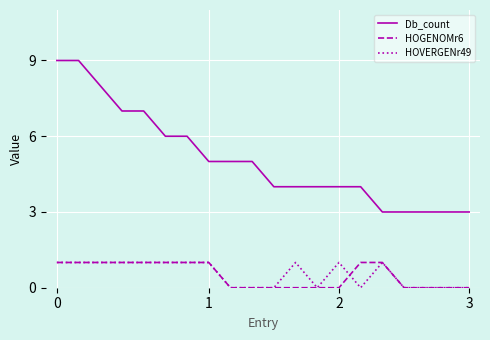

True or false: Db_count and HOGENOMr6 intersect in this chart.

False